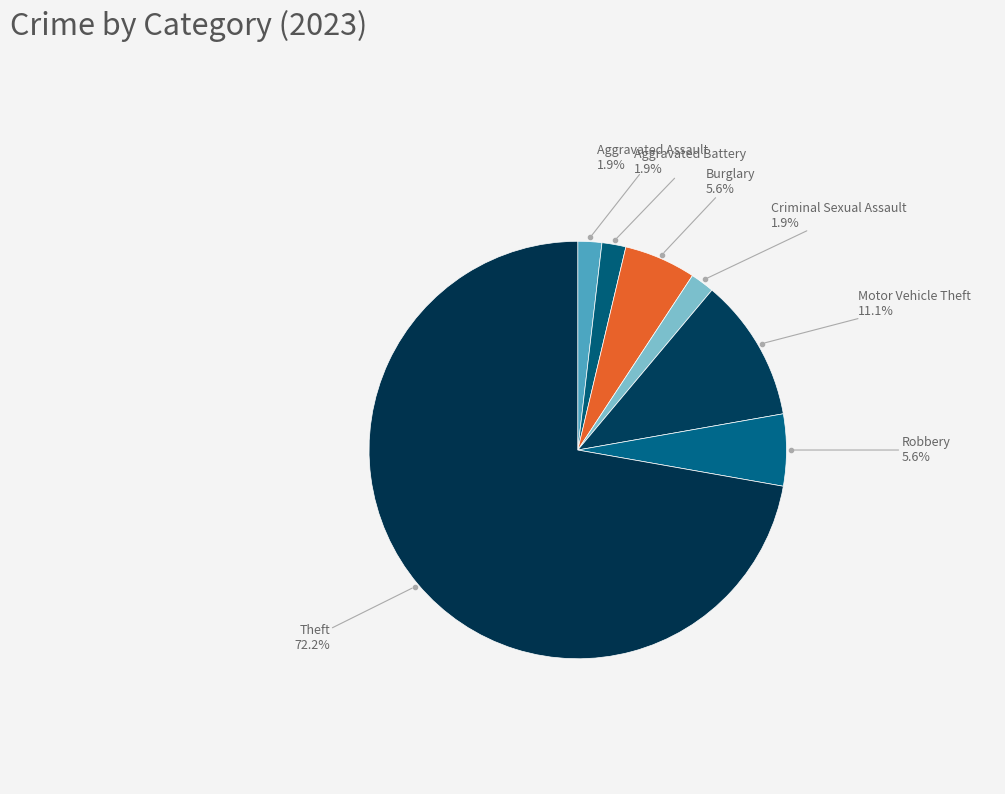

How many slices are in this pie chart?

7